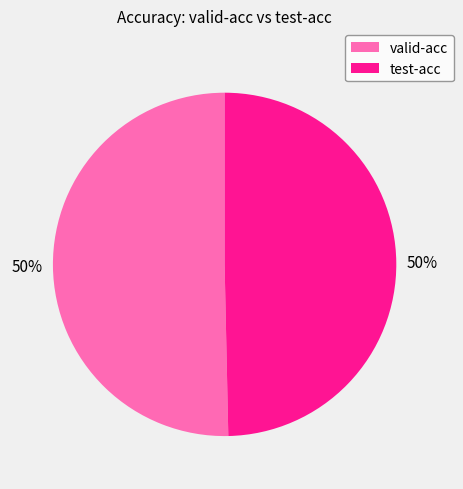

Is it true that valid-acc is 50% of the pie?

True